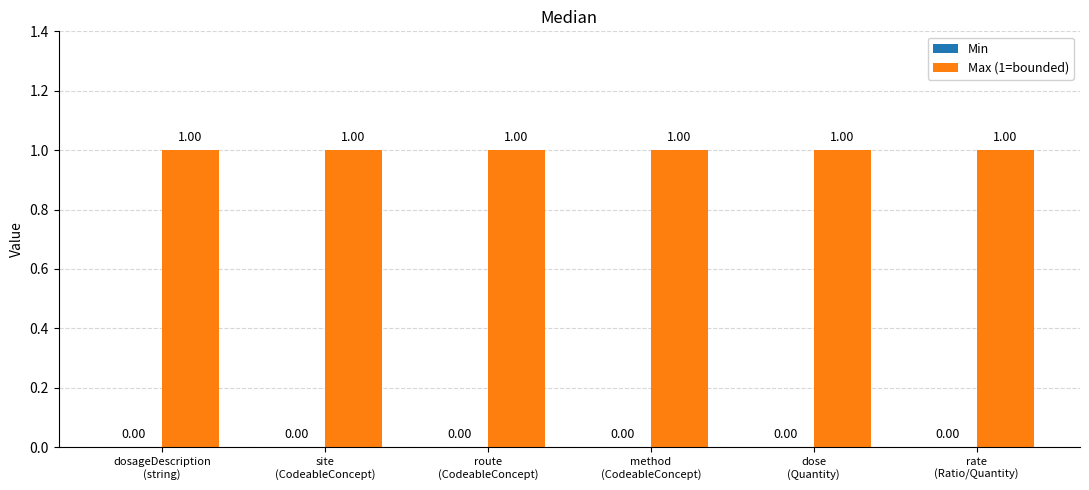

Reading right to left, extract all data points from this chart.

Min: rate
(Ratio/Quantity)=0	dose
(Quantity)=0	method
(CodeableConcept)=0	route
(CodeableConcept)=0	site
(CodeableConcept)=0	dosageDescription
(string)=0
Max (1=bounded): rate
(Ratio/Quantity)=1	dose
(Quantity)=1	method
(CodeableConcept)=1	route
(CodeableConcept)=1	site
(CodeableConcept)=1	dosageDescription
(string)=1